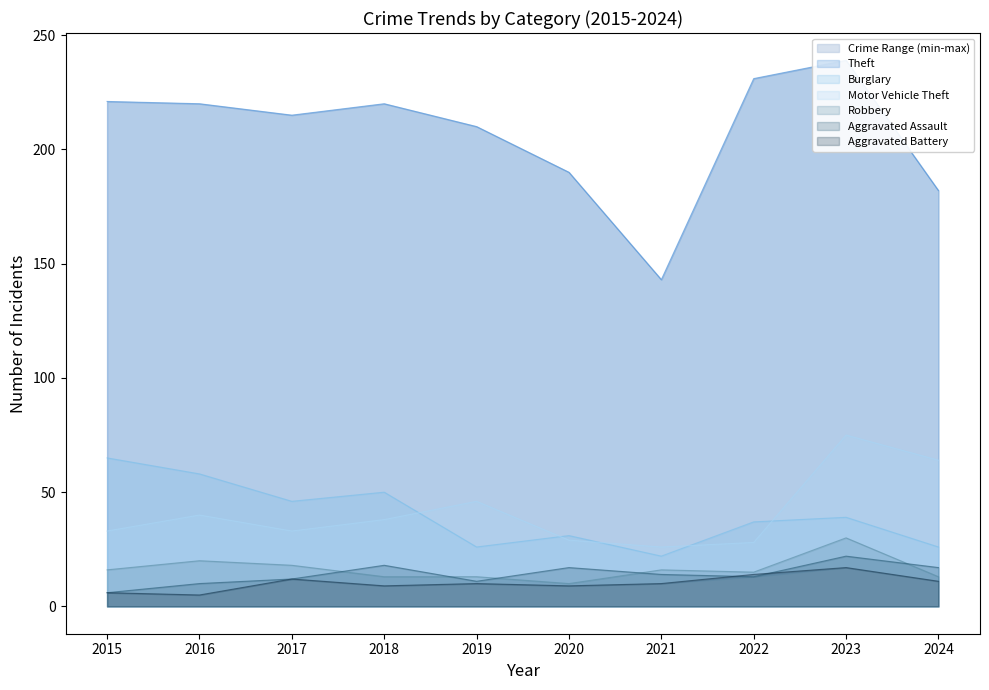

Is it true that Theft equals 221 at 2015?

True